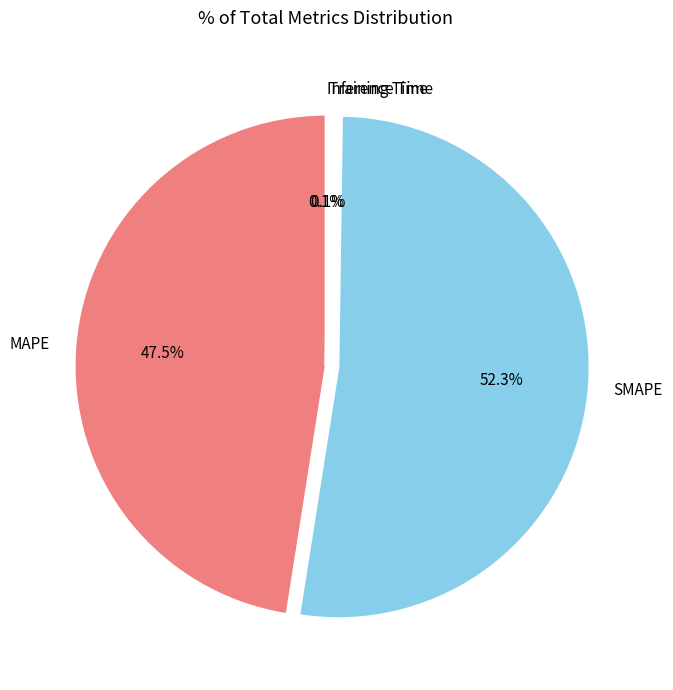

To the nearest percent, what is the average slice percentage?

25%